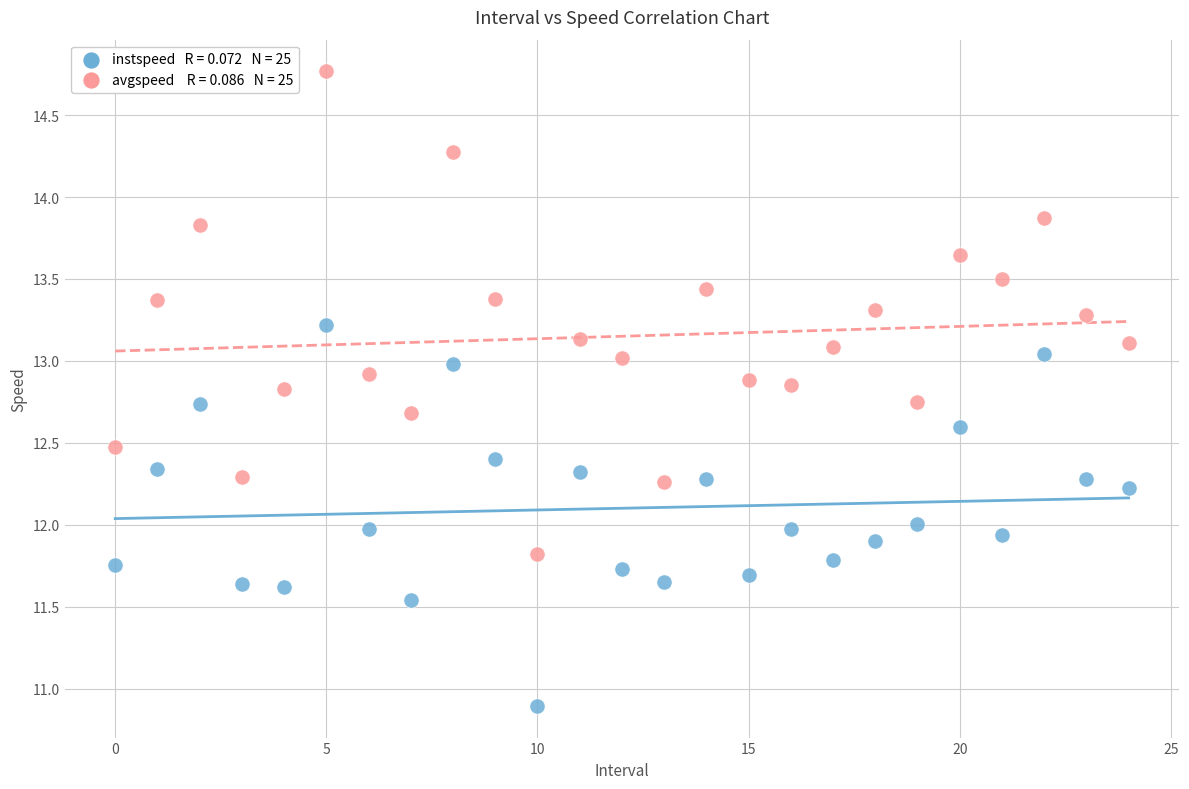

Across all data points, what is the range of Y values (max minus min)?

3.9